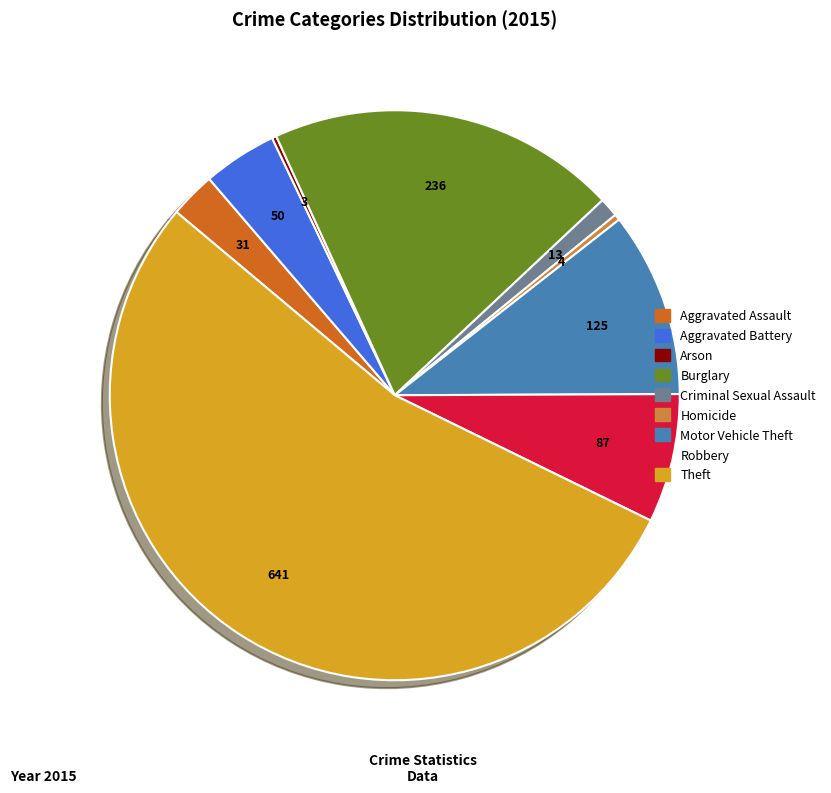

Is Burglary the majority of the pie?

No